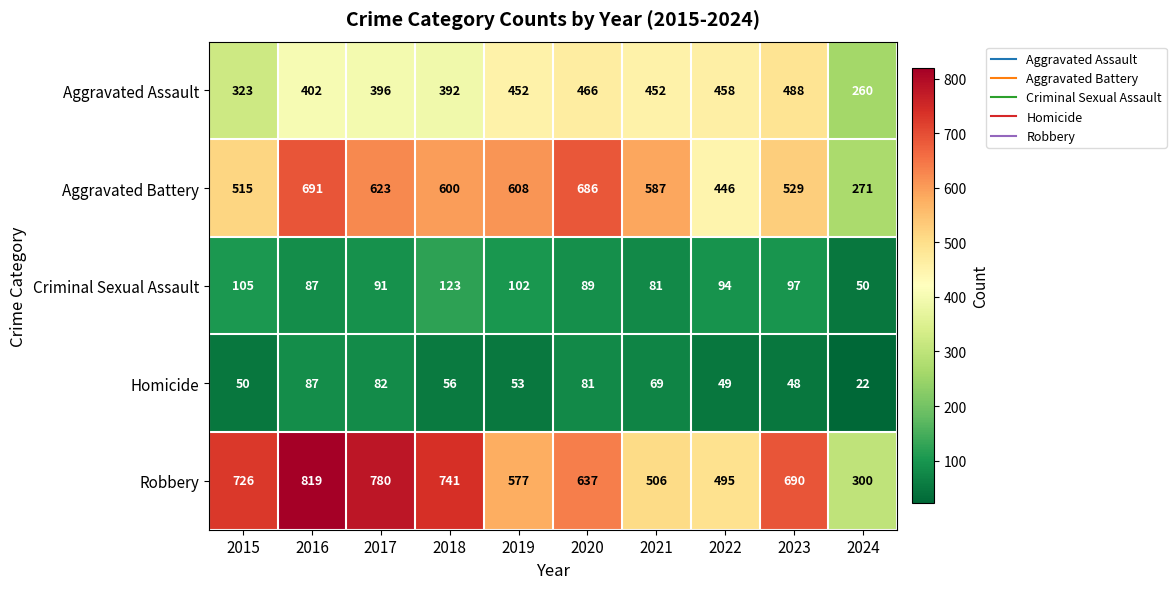

Is the value of Criminal Sexual Assault at 2016 greater than the value of Homicide at 2024?

Yes